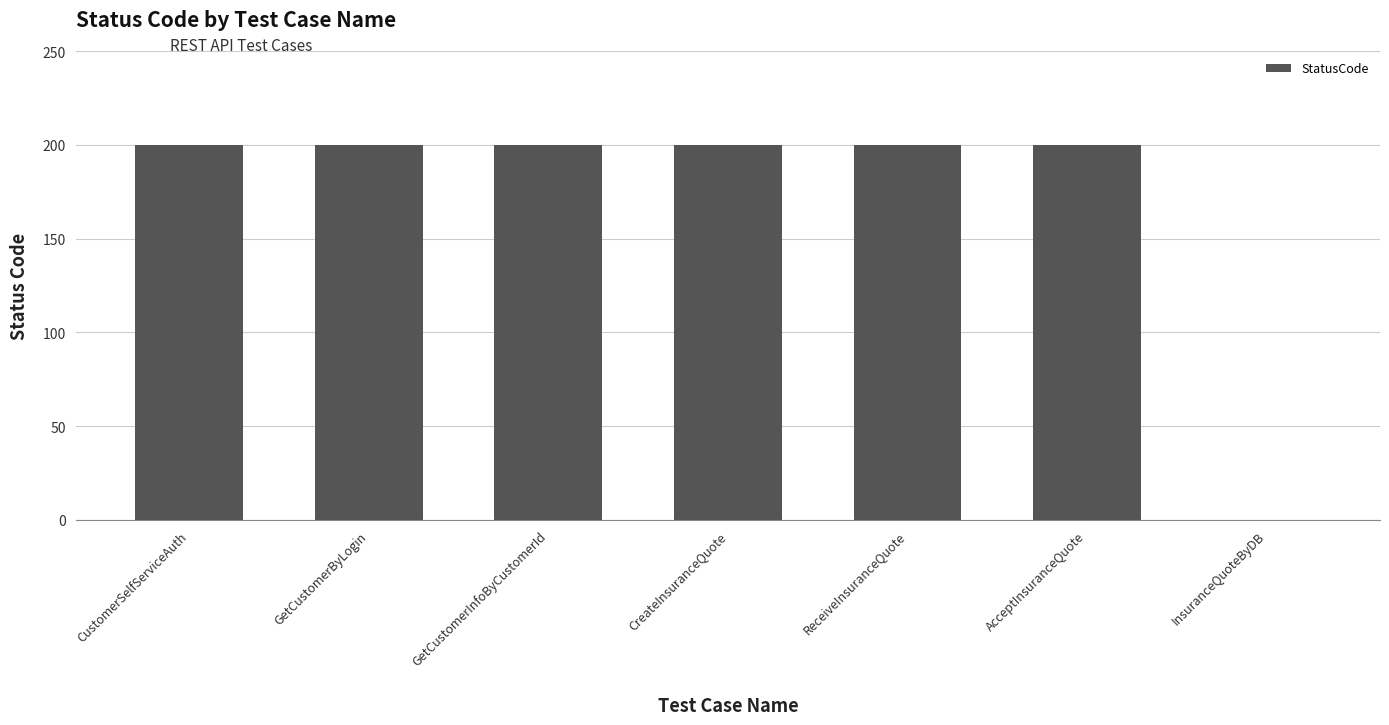

What is the sum of all values?

1200